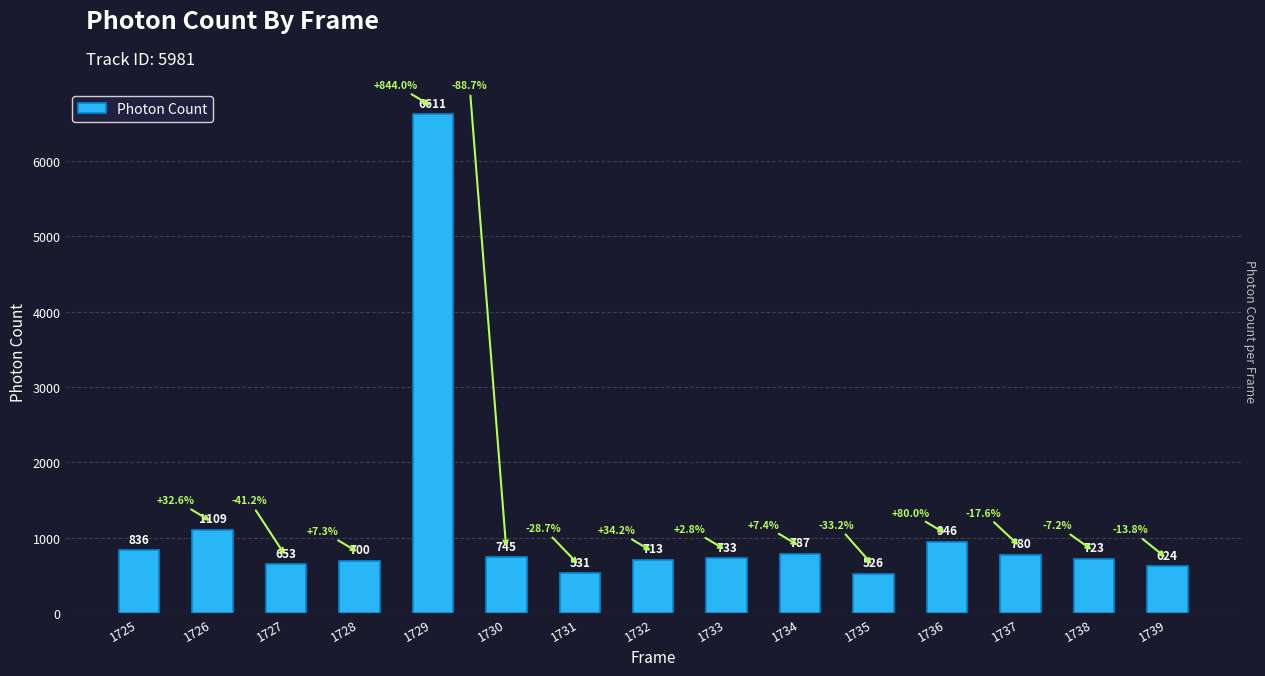

Where is the data nearest to the value 3568?

1726